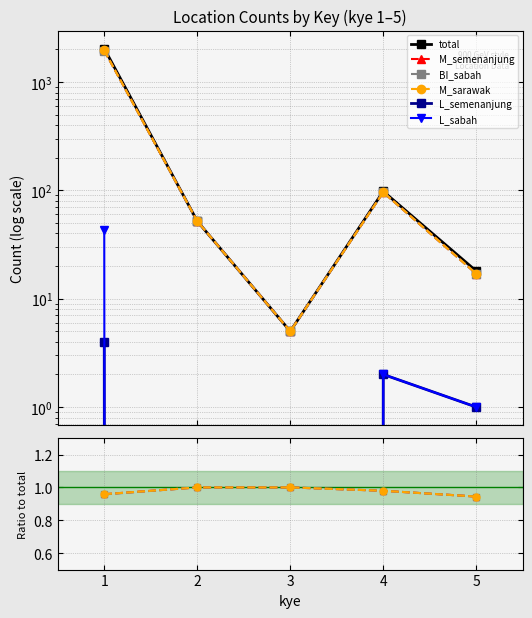

Is it true that M_semenanjung equals 1.5 at 5?

False